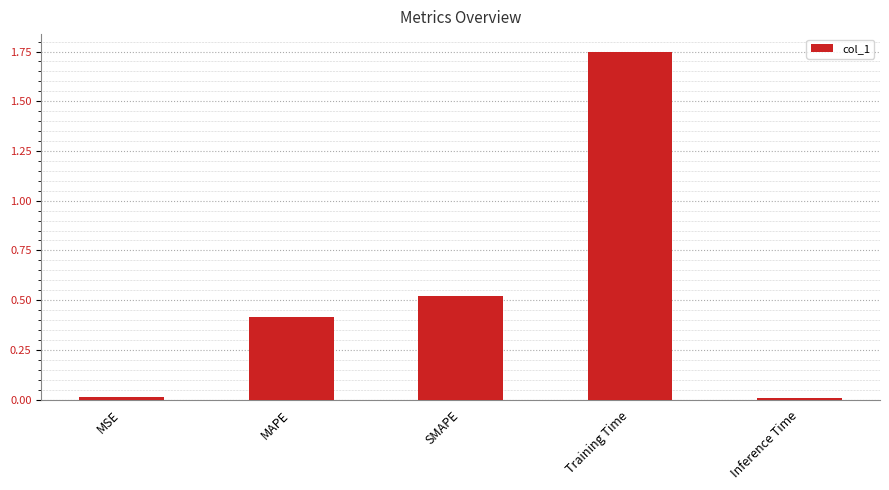

What is the difference between the maximum and second lowest values?

1.7